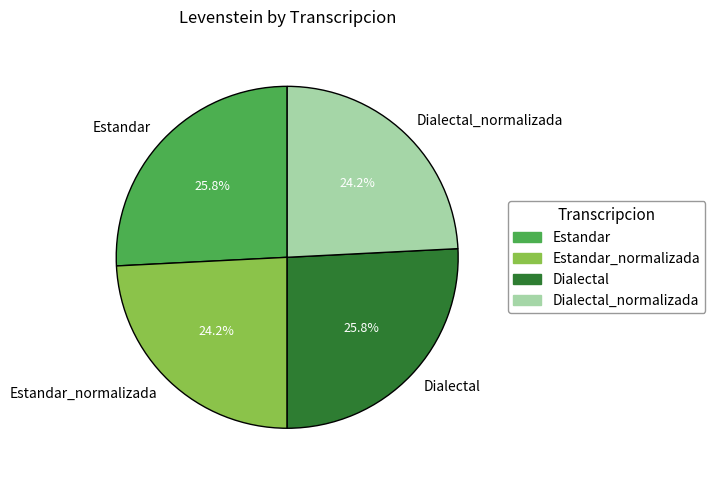

What is the ratio of the value at Estandar_normalizada to the value at Estandar?

0.9